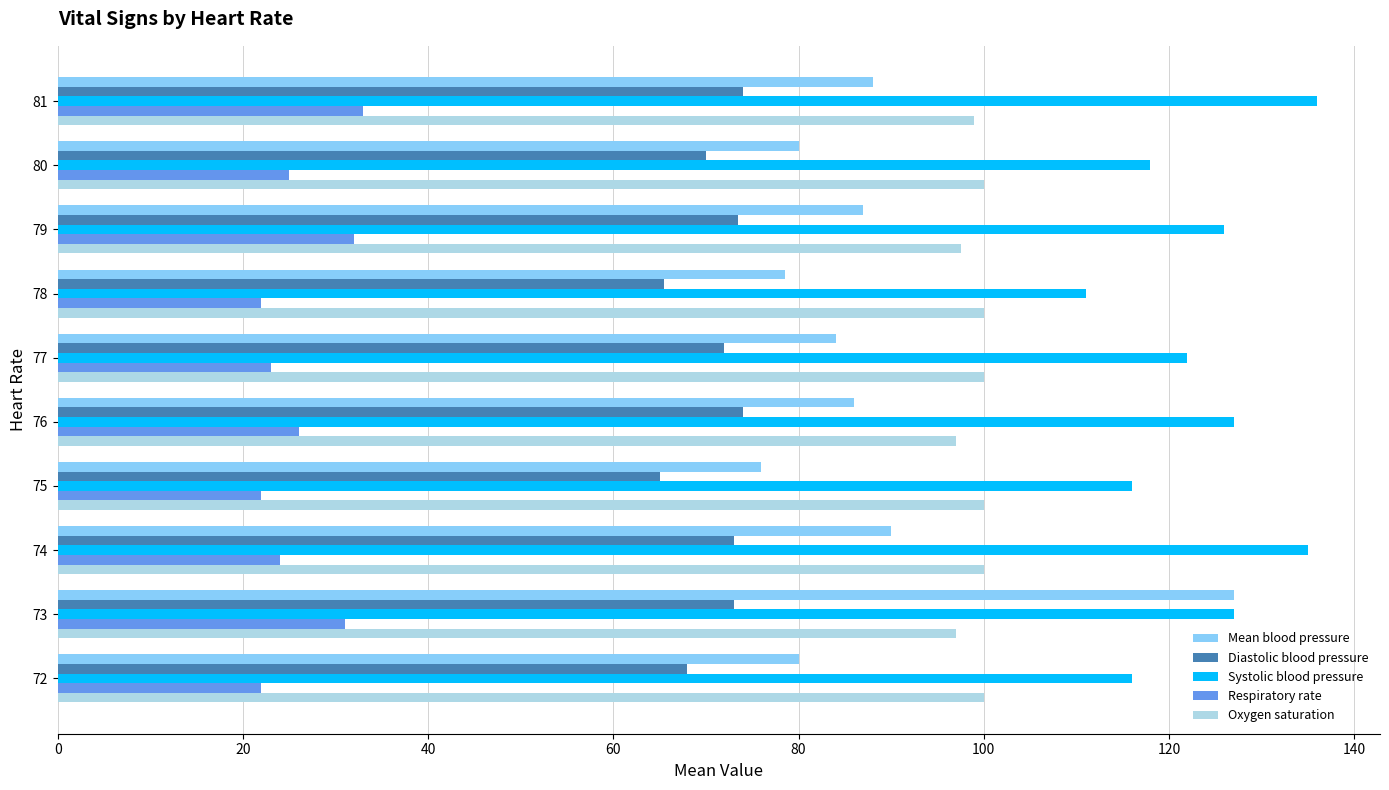

List the series in order of their peak value, lowest first.

Respiratory rate, Diastolic blood pressure, Oxygen saturation, Mean blood pressure, Systolic blood pressure